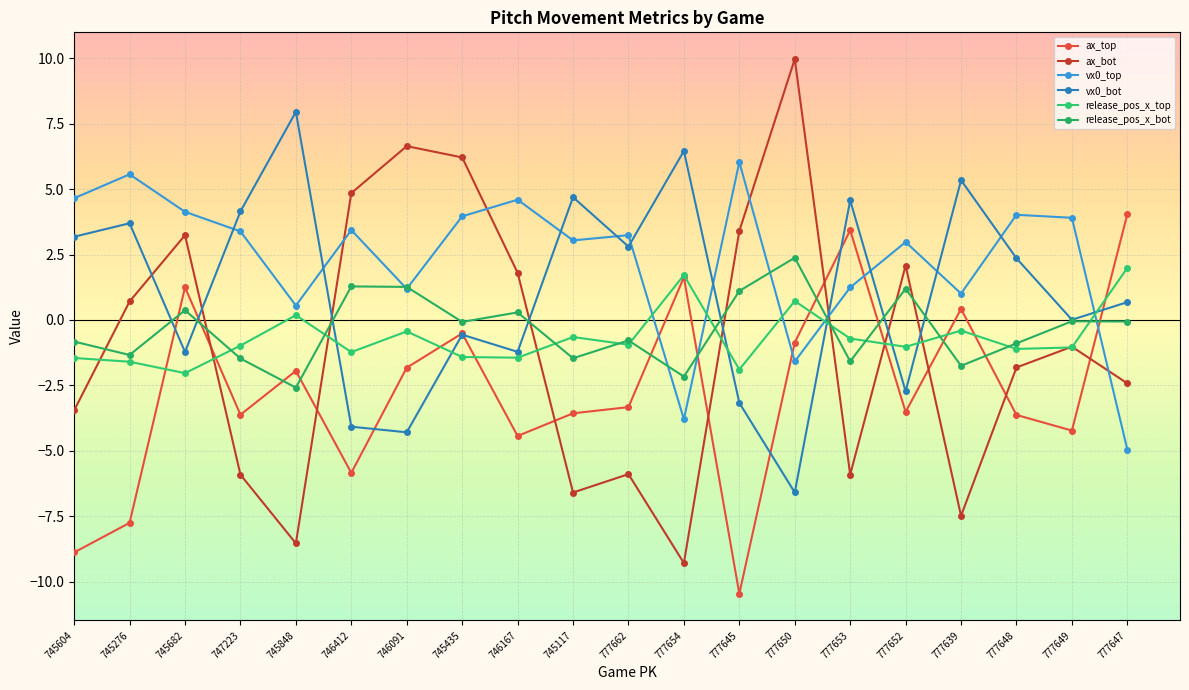

How many data points in ax_bot are above -1?

9